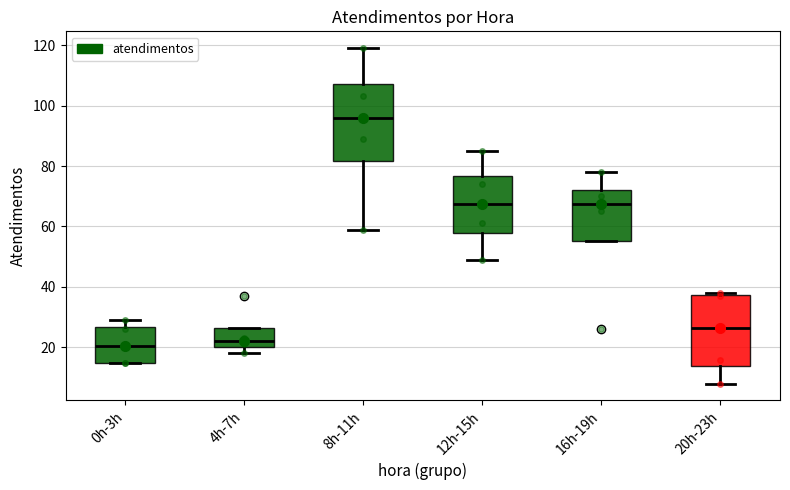

Reading left to right, read every box against the y-axis: the position of its median line, the range the box covers, and the ends of its whiskers. The values are not printed on the chart, so give them approximately, as read against the axis.

0h-3h: median 20, box 16 to 26, whiskers 16 to 30
4h-7h: median 22, box 20 to 26, whiskers 18 to 26
8h-11h: median 96, box 82 to 108, whiskers 60 to 120
12h-15h: median 68, box 58 to 76, whiskers 50 to 86
16h-19h: median 68, box 56 to 72, whiskers 56 to 78
20h-23h: median 26, box 14 to 38, whiskers 8 to 38 (just above the box's upper edge)